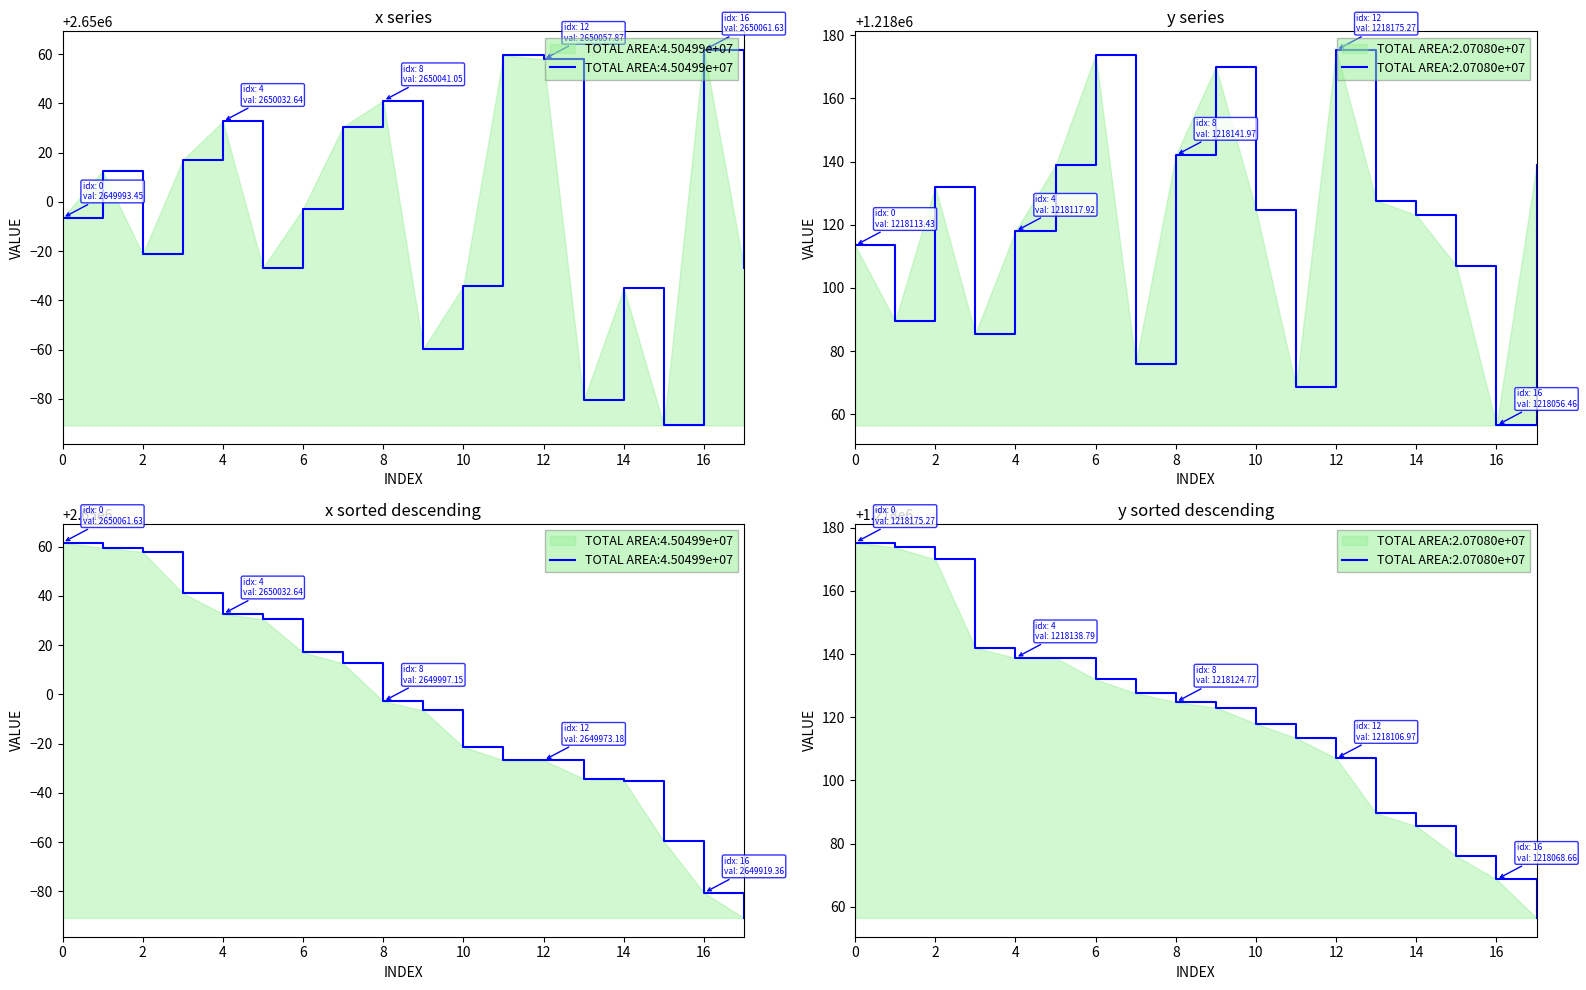

Read the x value at 13.

2649919.4